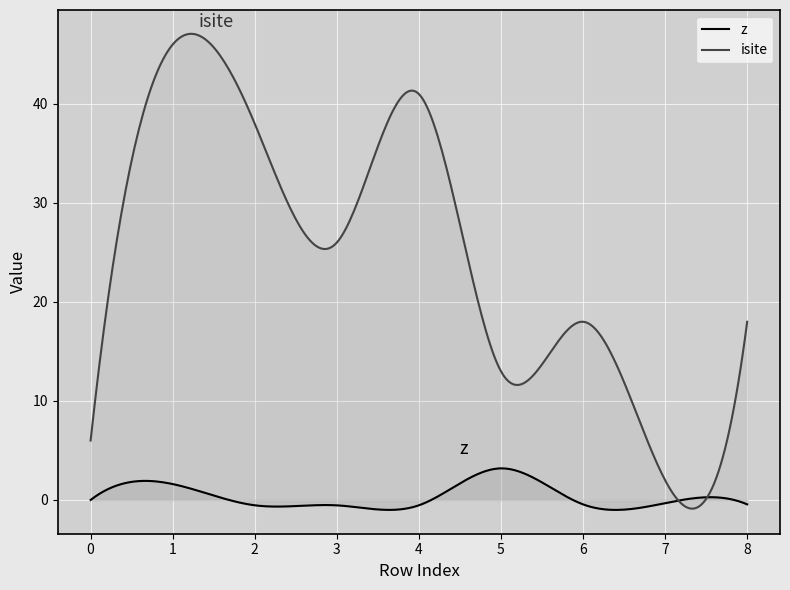

What is the spread (max minus min) of values at 4?

41.5